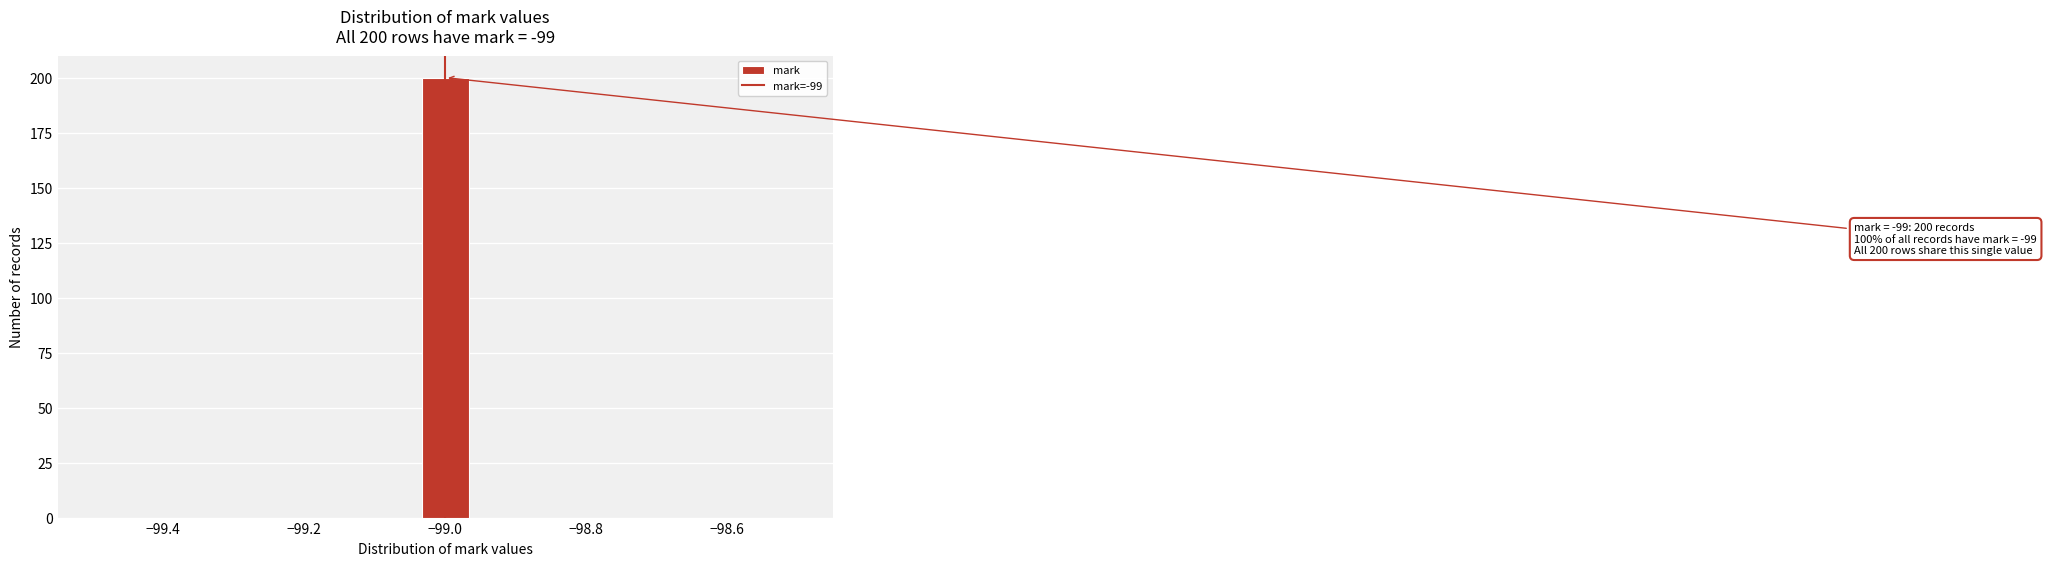

Around what value on the x-axis is the tallest bar? Give the approximate position of its centre, as read against the axis.

-99.00